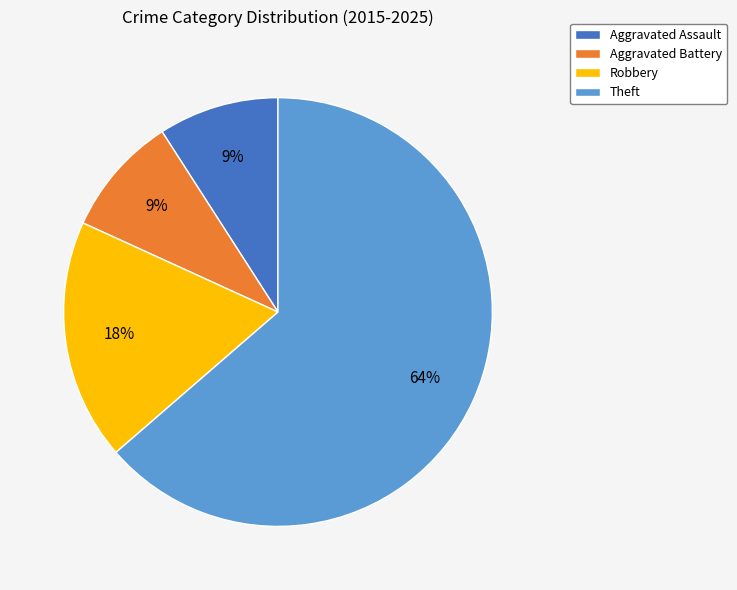

Does any single category account for the majority?

Yes